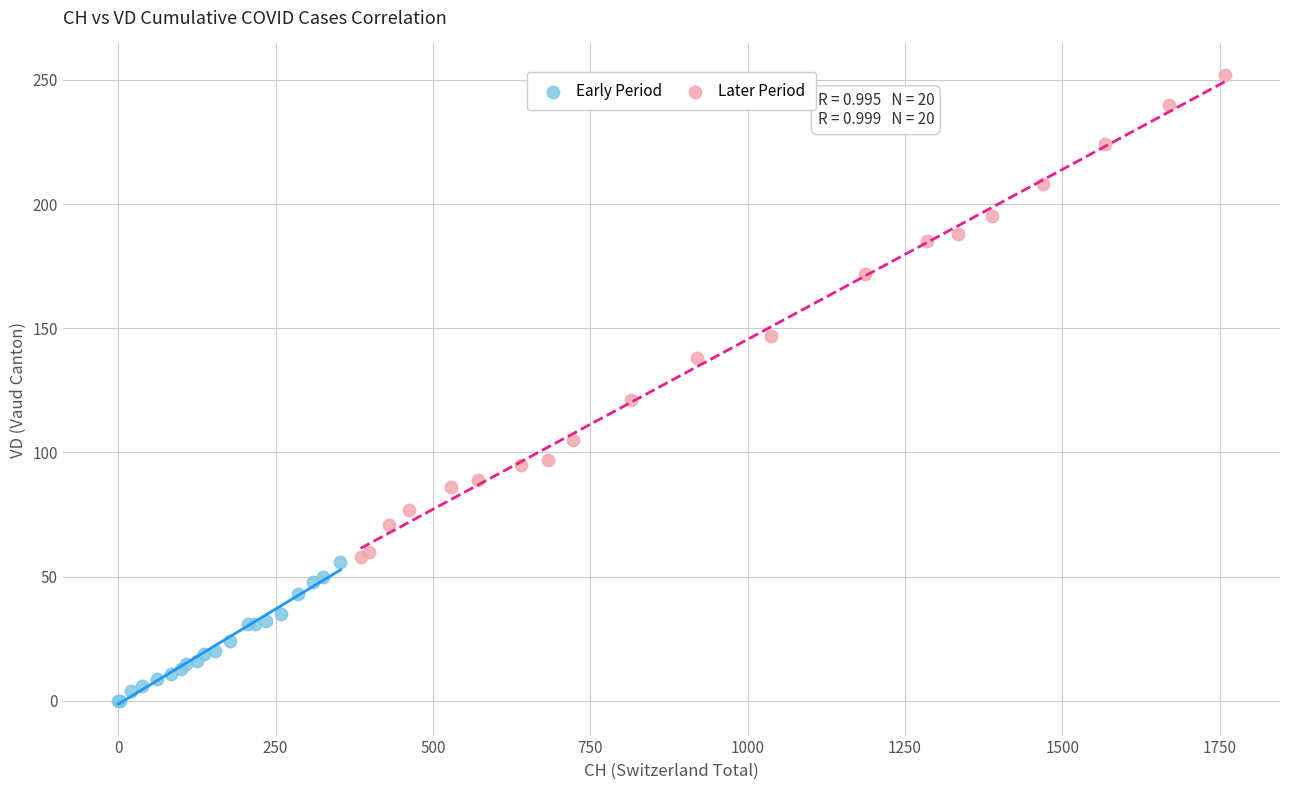

Which series has the widest spread of Y values?

Later Period